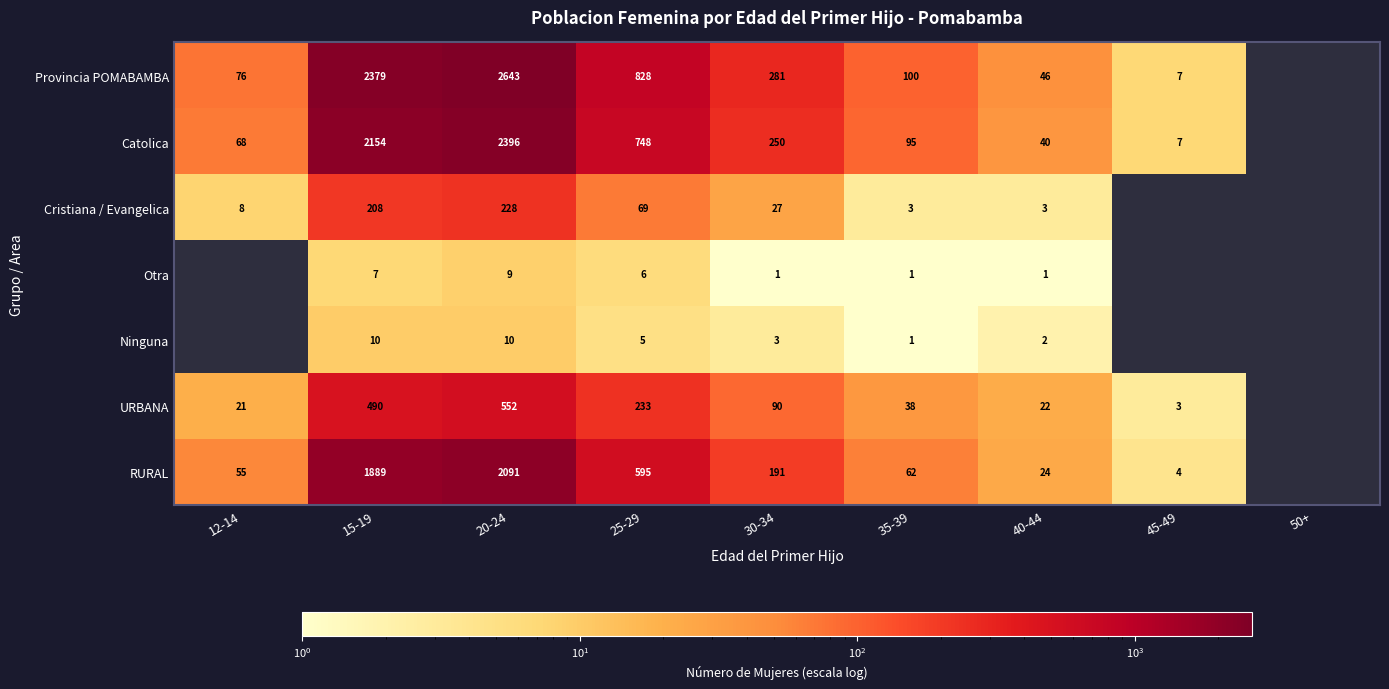

What is the difference between the Catolica values at 35-39 and 12-14?

27